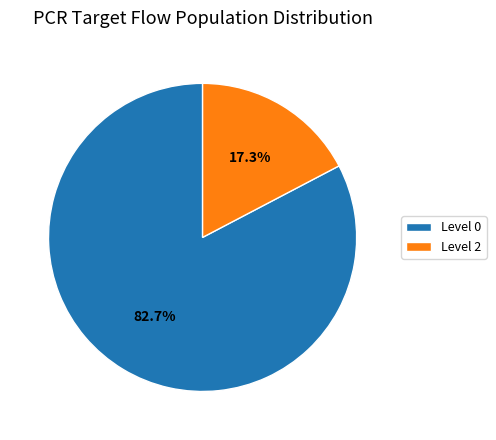

What is the largest slice in the pie chart?

Level 0